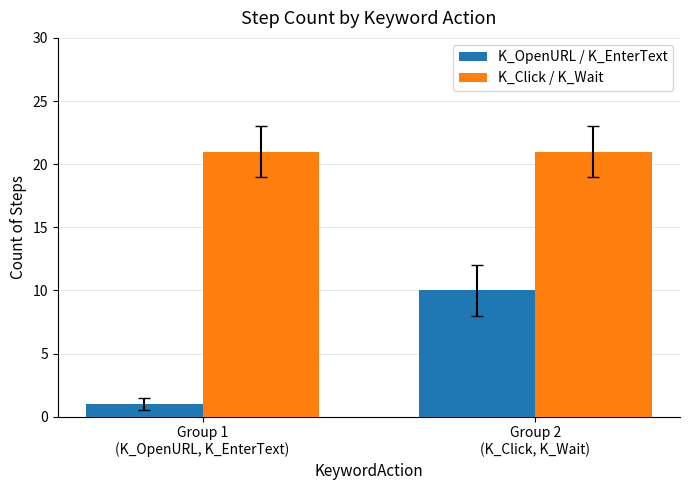

What is the label of the 1st bar from the right?

Group 2
(K_Click, K_Wait)